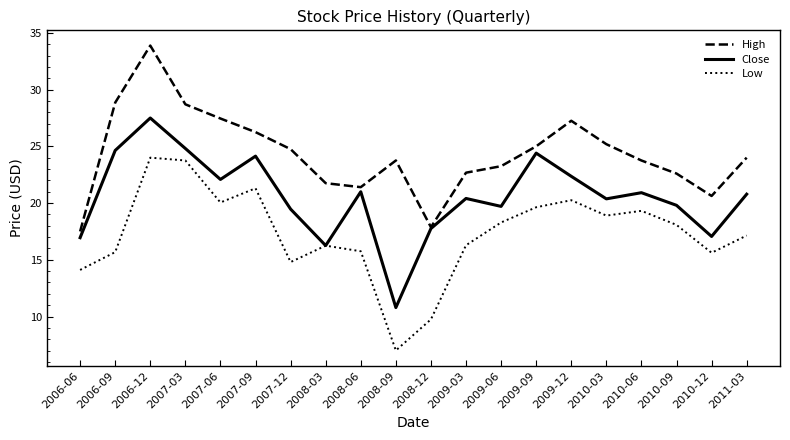

Read the Close value at 2007-03.

24.8